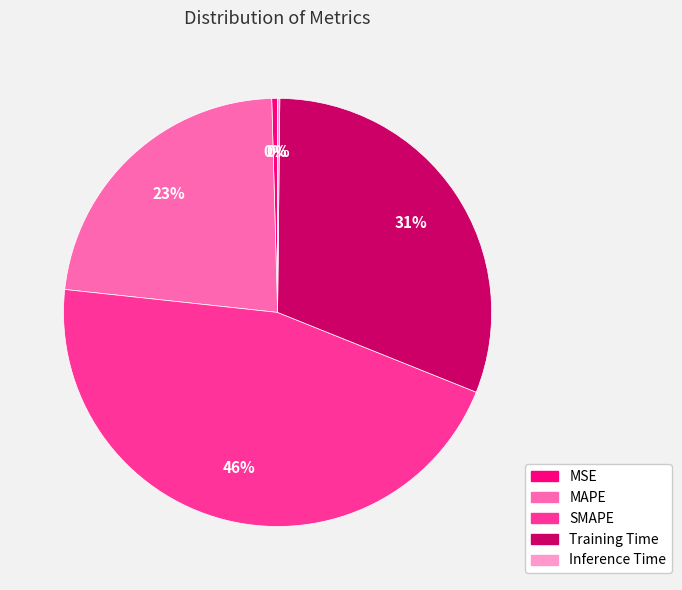

To the nearest percent, what is the average slice percentage?

20%